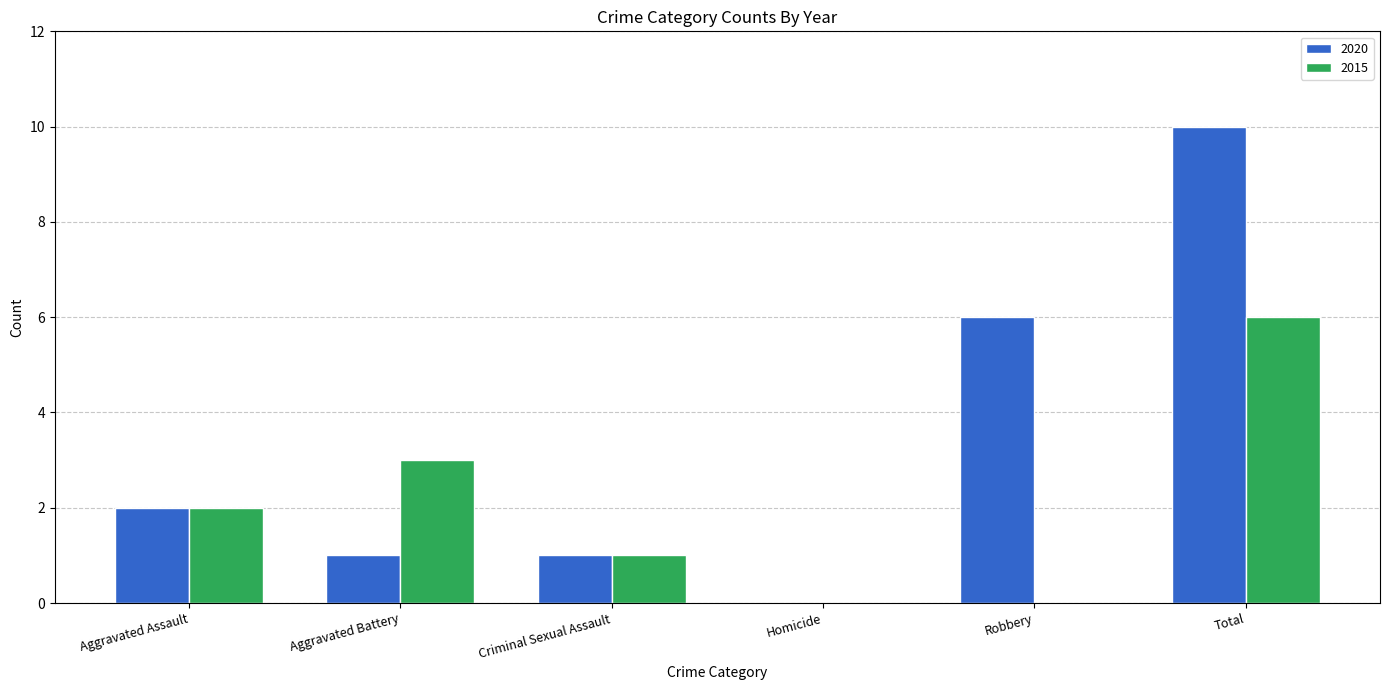

What is the difference between the 2020 values at Homicide and Aggravated Assault?

2